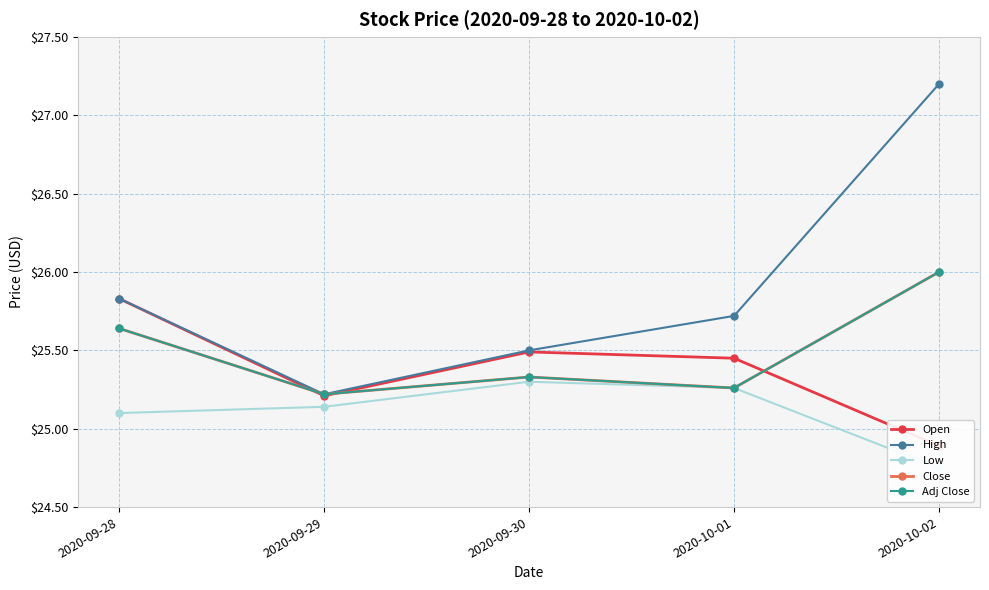

Where is Low nearest to the value 25?

2020-09-28